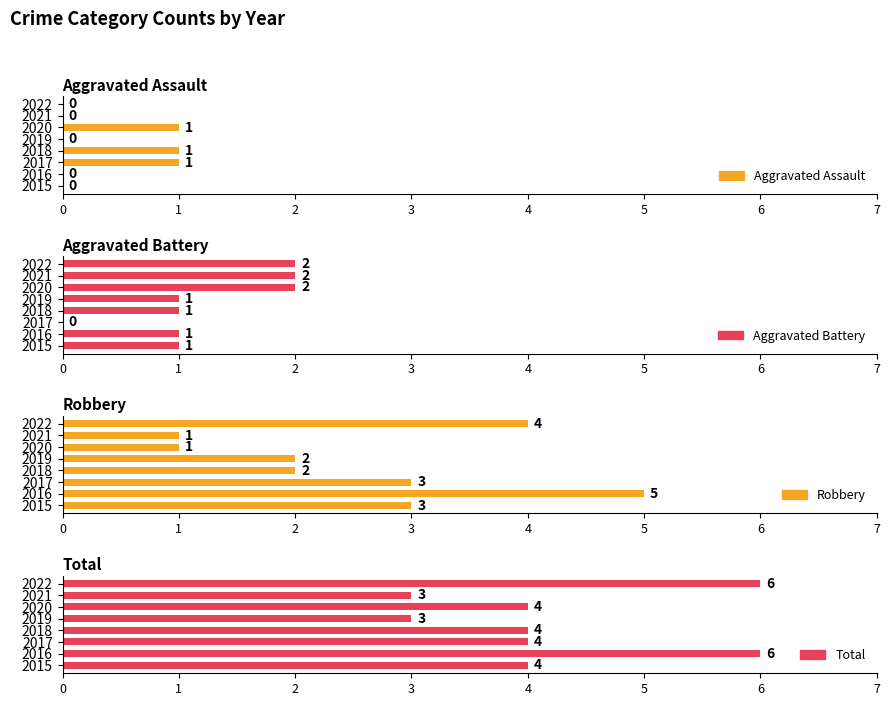

What is the highest value of the Aggravated Assault series?

1